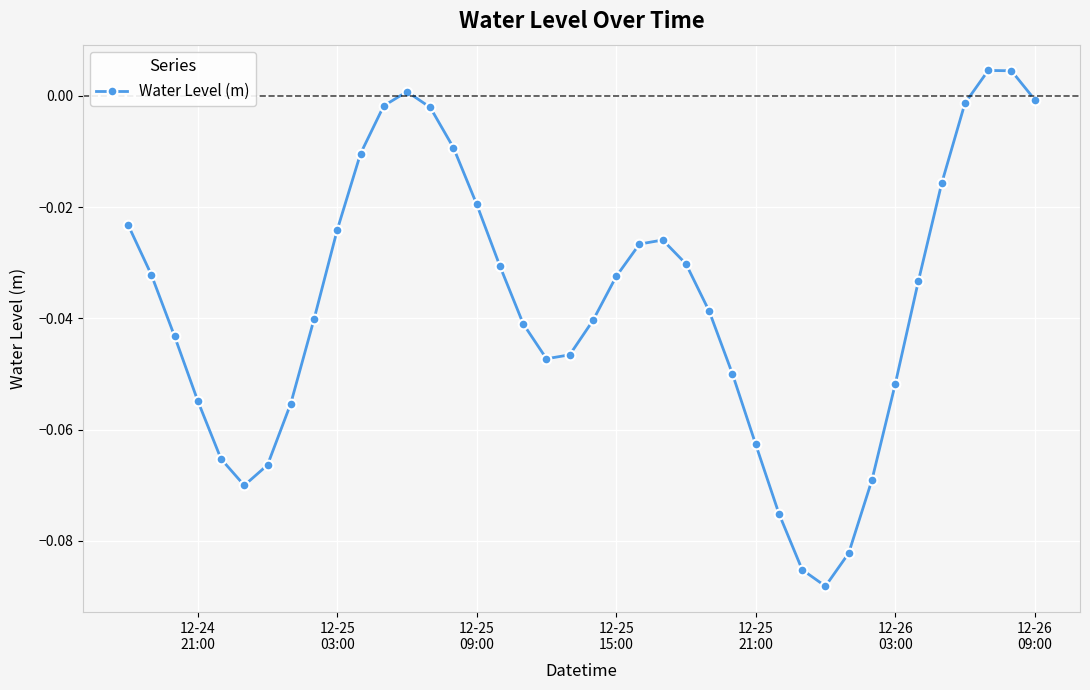

How many interior local valleys (lower than both neighbors) does the data have?

3